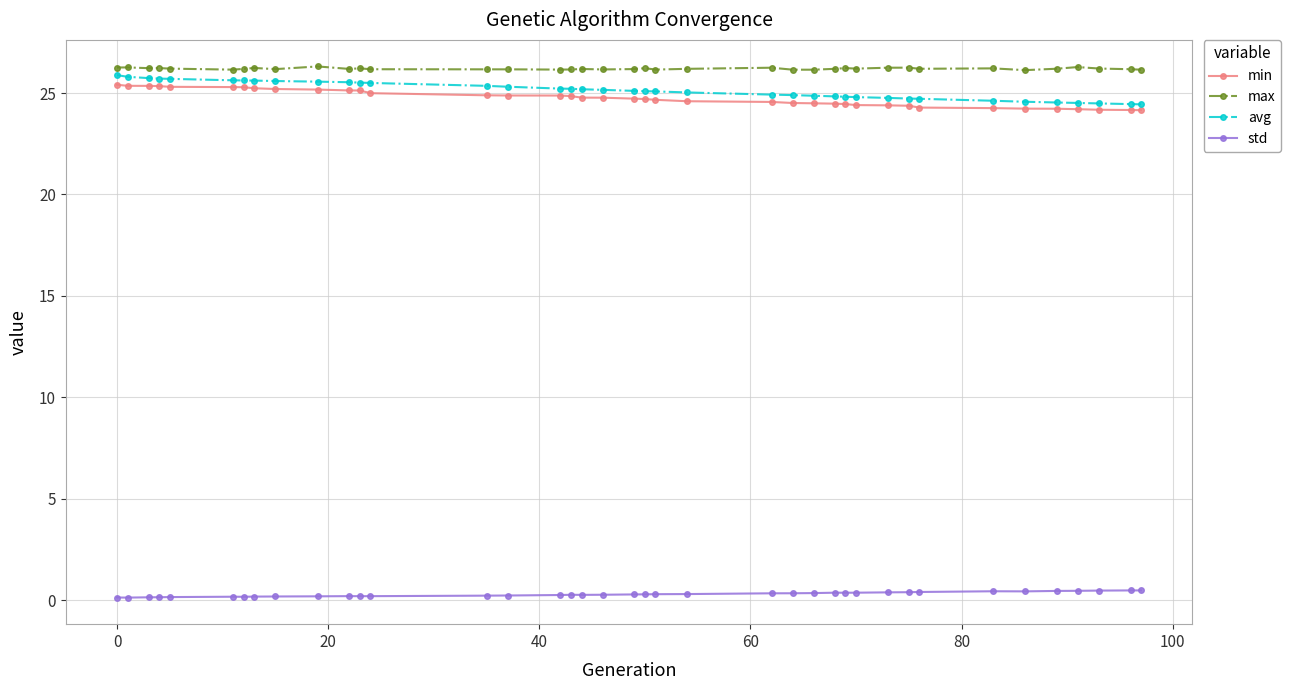

At how many categories does at least one series exceed 12?

39